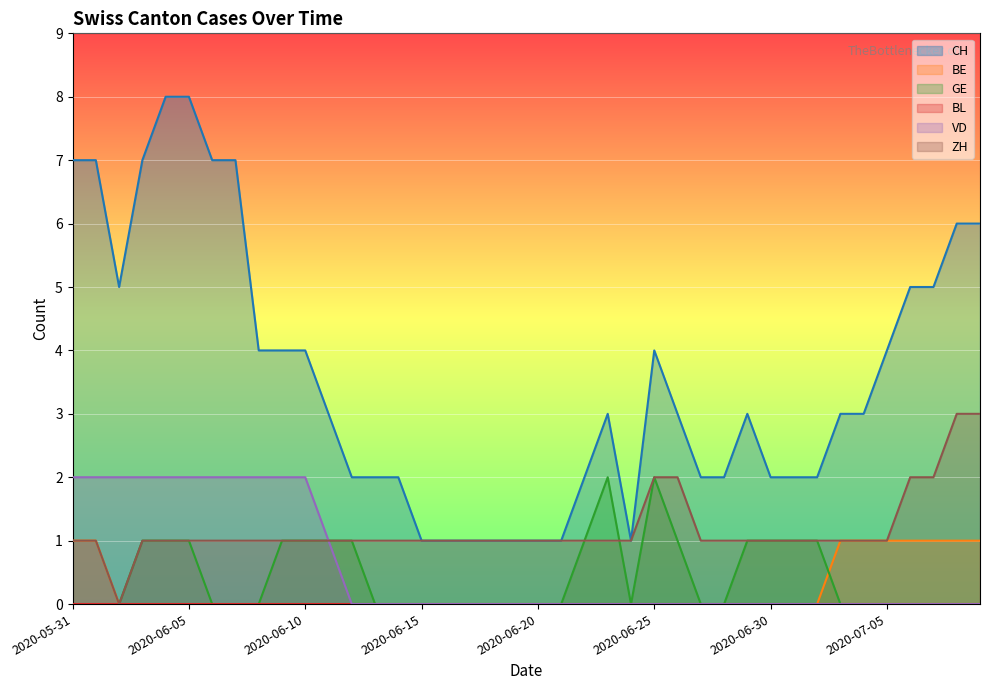

Which has a higher value, 2020-07-01 or 2020-06-05?

2020-06-05